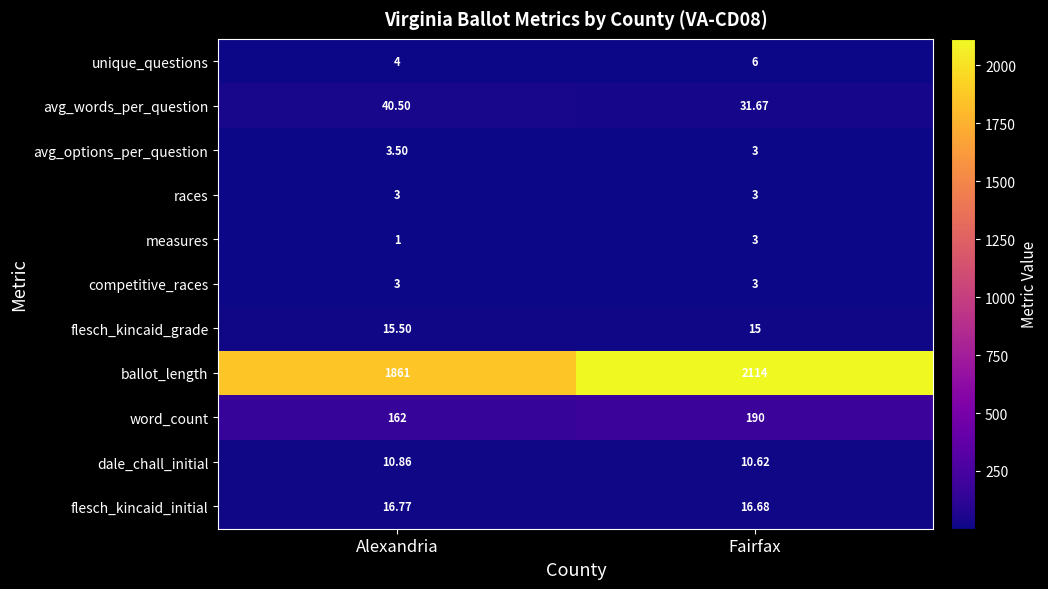

At which label is avg_words_per_question closest to 36?

Fairfax